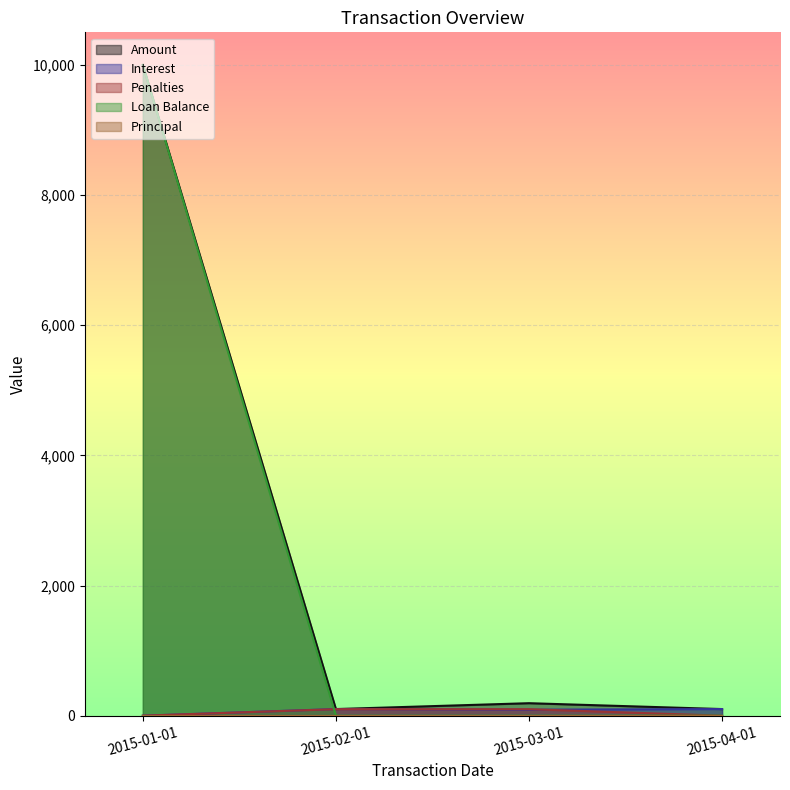

At how many categories does at least one series exceed 7621?

1